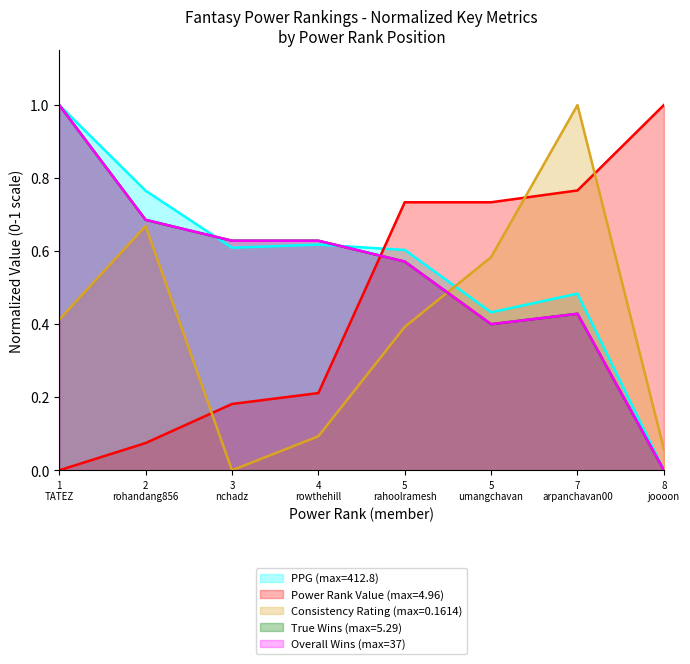

Which series has the largest total across all categories?

PPG (max=412.8)